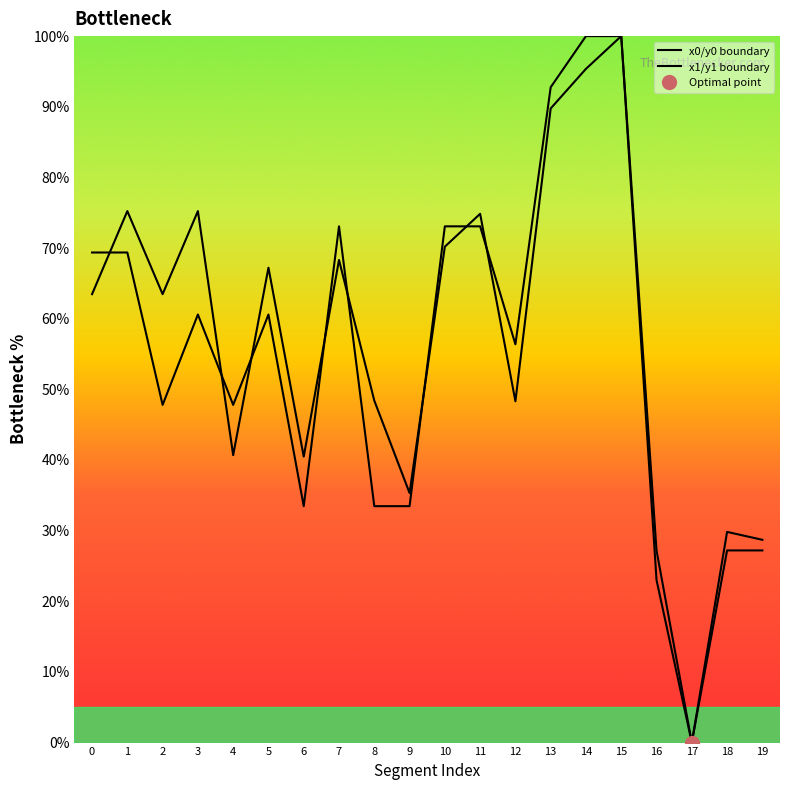

What is the value of the x0/y0 boundary point at the 12th from the left?

73.1